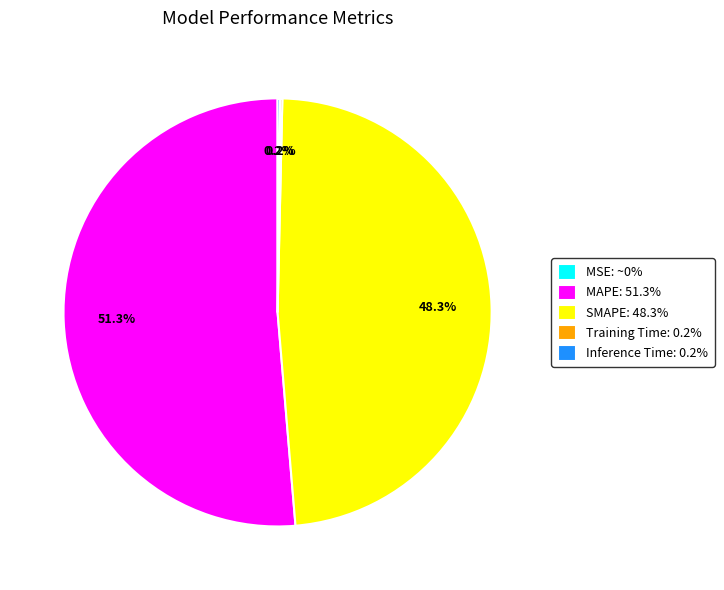

What portion of the pie excludes SMAPE: 48.3%?

51.7%